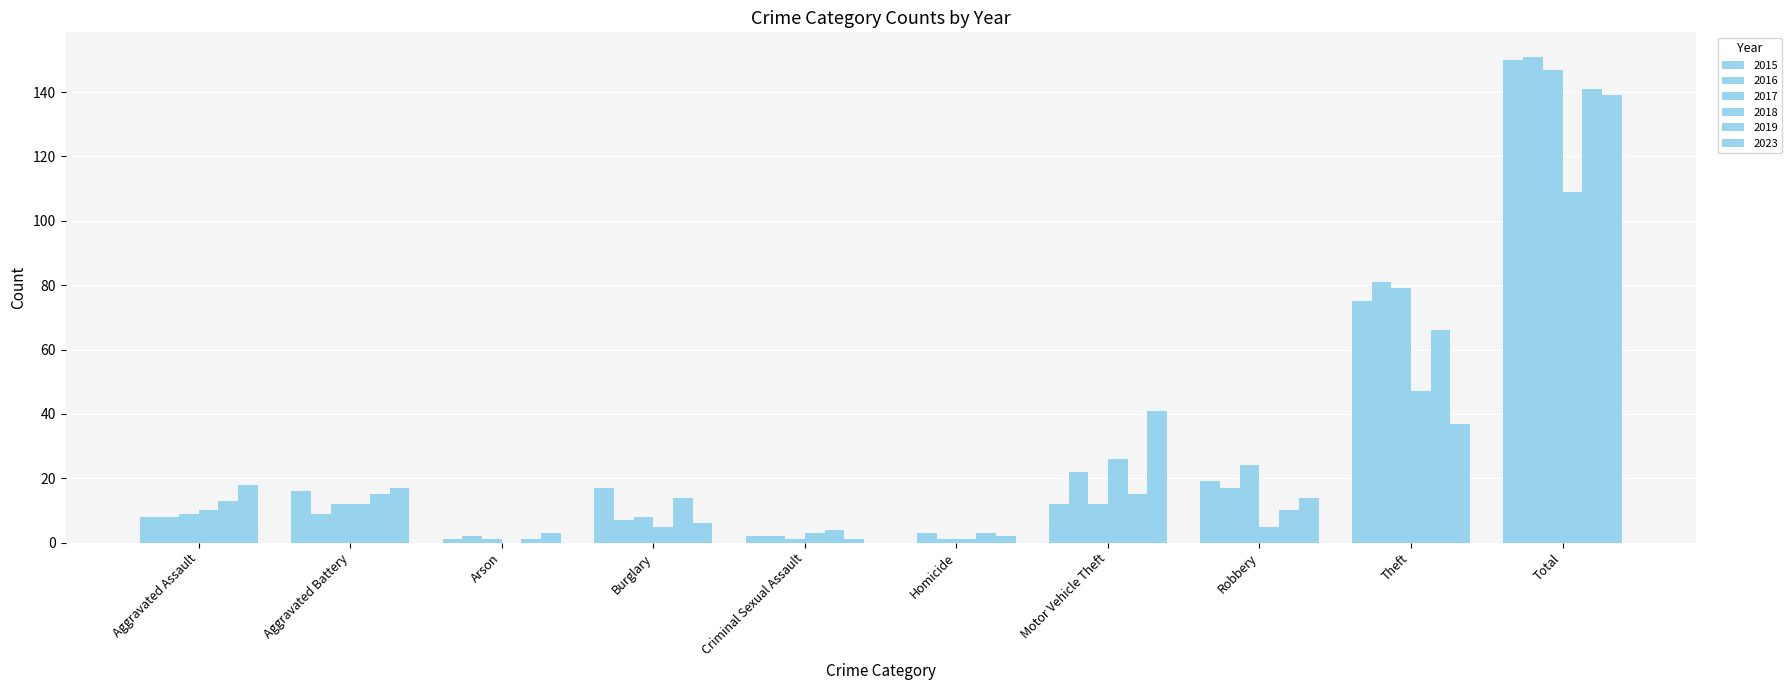

What value does the 2017 series have at Criminal Sexual Assault?

1